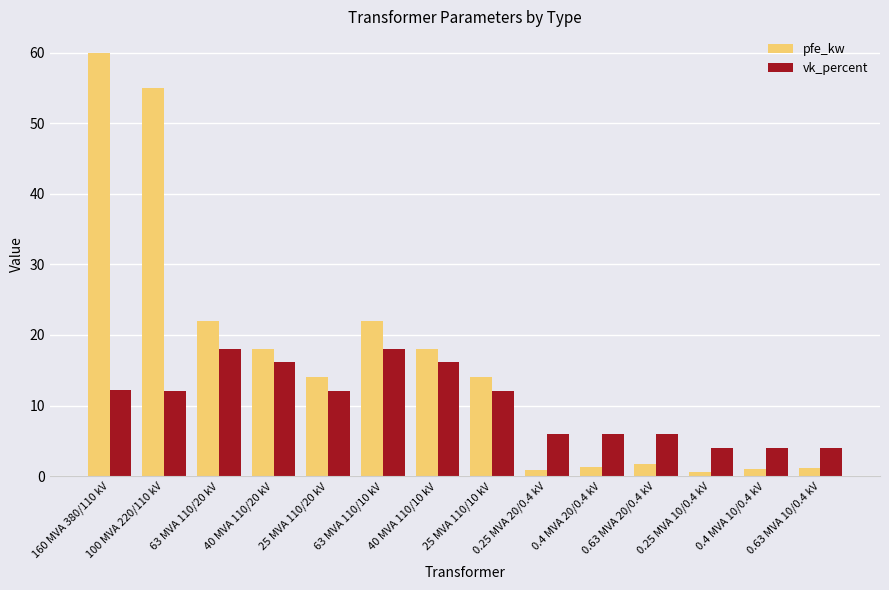

True or false: pfe_kw has a value of 97.4 at 100 MVA 220/110 kV.

False